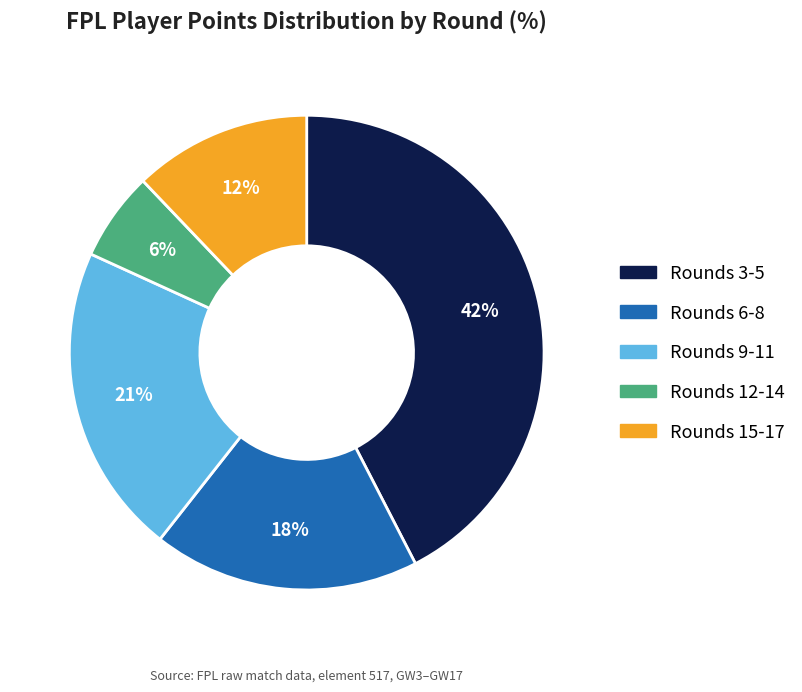

Is there any slice that represents more than half of the pie?

No